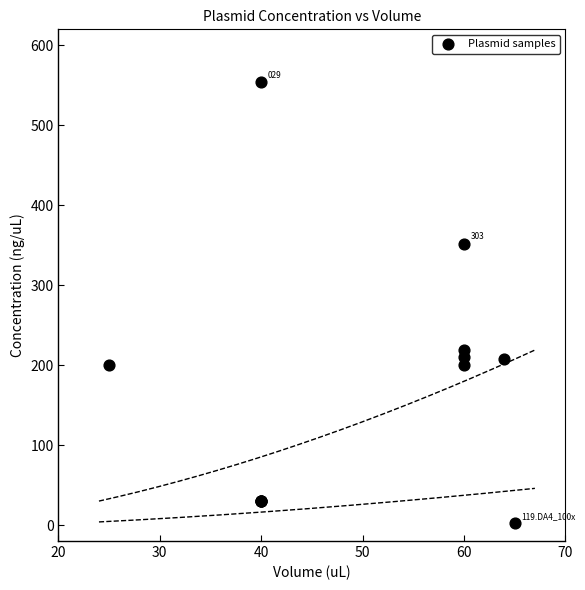

What Y value in the scatter plot is closest to 278?

219.2